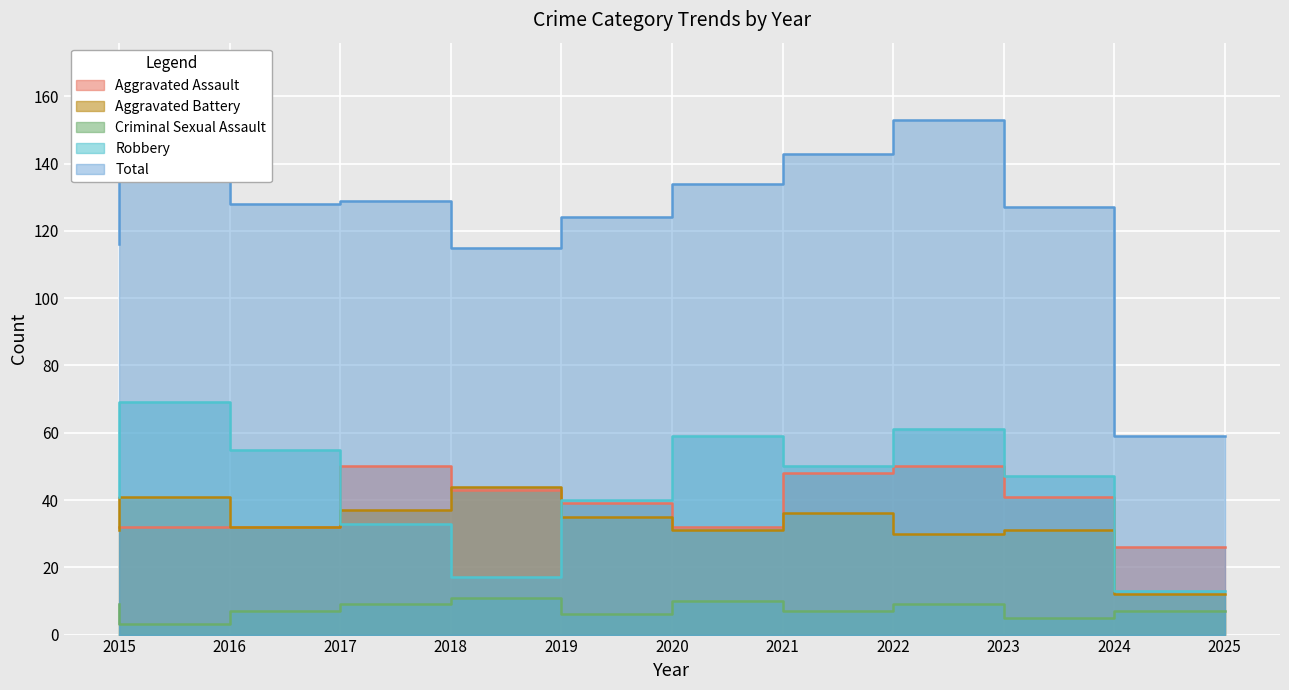

How many data points does each series have?

11